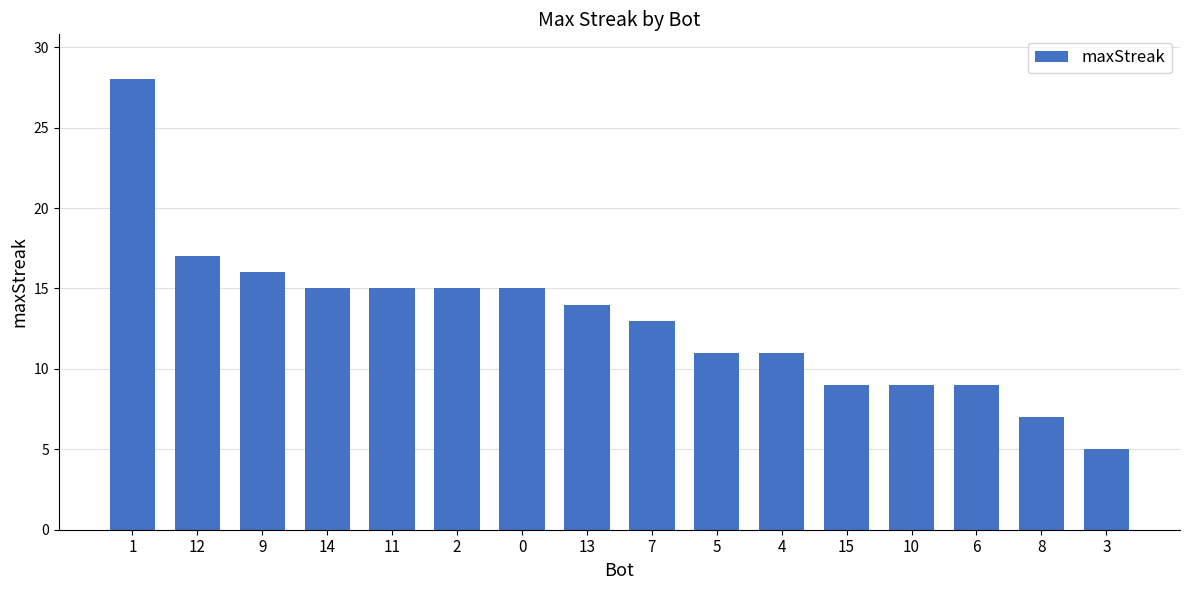

What is the label of the 8th bar from the right?

7